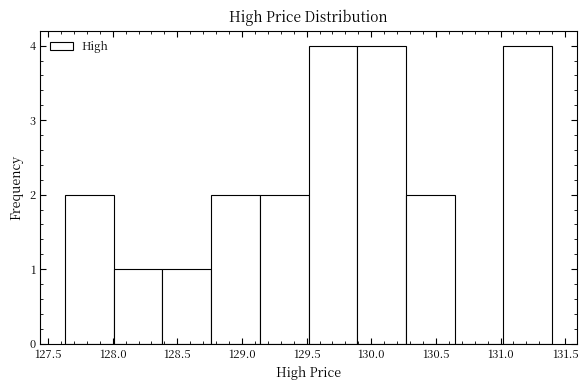

Reading left to right, transcribe this chart: for each bar, give the range it covers on the x-axis and its height. Neither the bar edges nor the heights are printed on the chart, so give them approximately, as read against the axes.

127.65 to 128.00: 2
128.00 to 128.40: 1
128.40 to 128.75: 1
128.75 to 129.15: 2
129.15 to 129.50: 2
129.50 to 129.90: 4
129.90 to 130.25: 4
130.25 to 130.65: 2
130.65 to 131.00: 0
131.00 to 131.40: 4